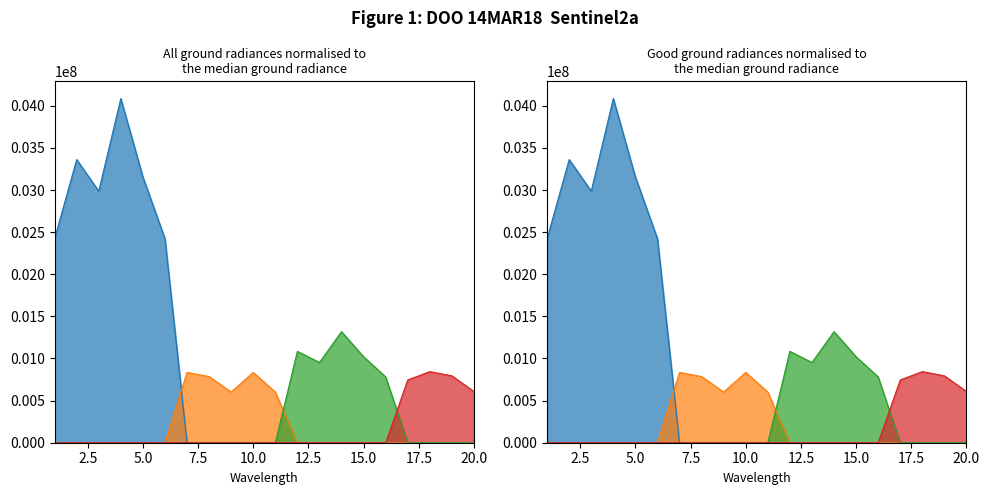

True or false: Row 1 and Row 4 intersect in this chart.

False